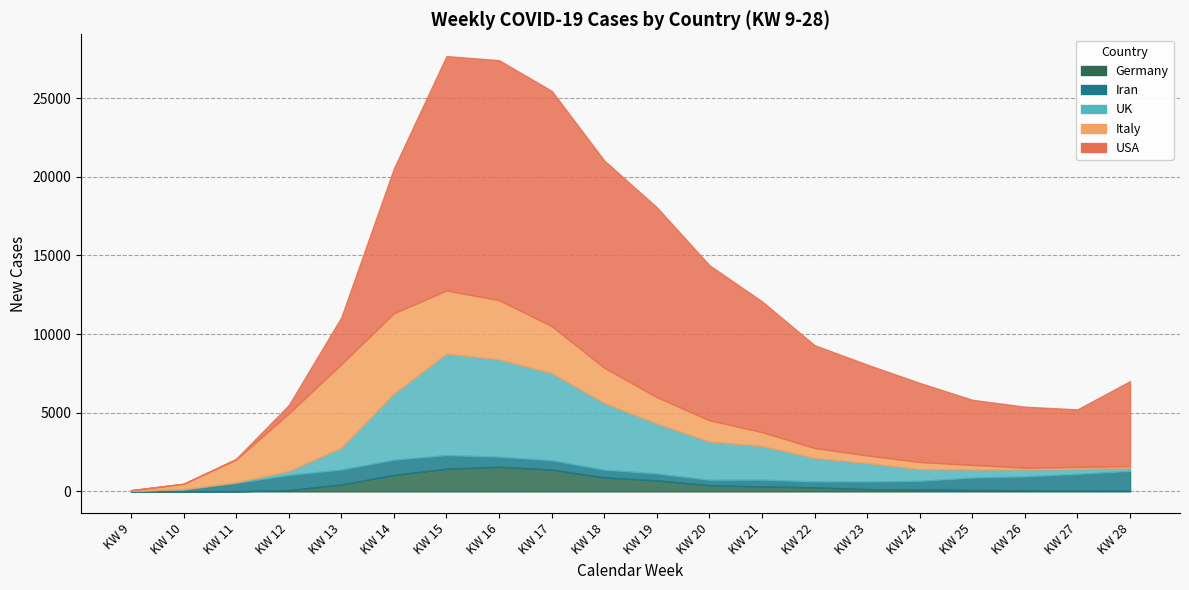

Between KW 21 and KW 14, which is larger?

KW 14